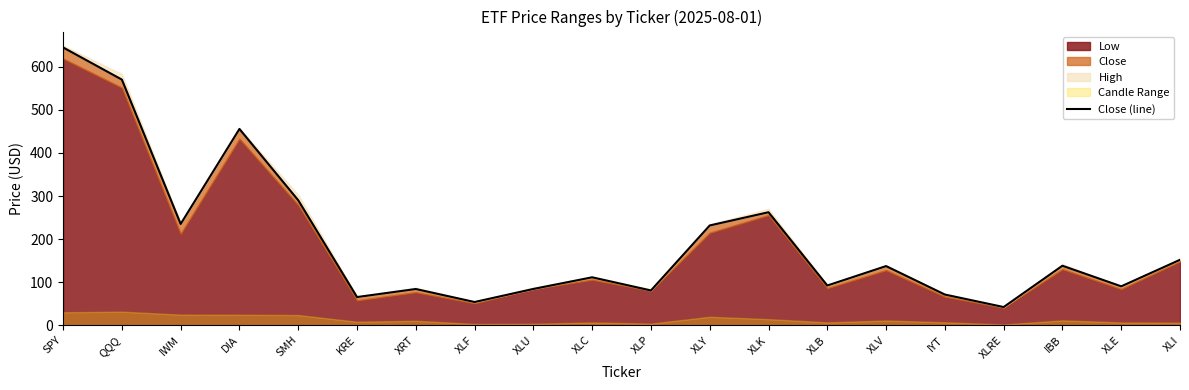

What is the sum of all values?

3895.1